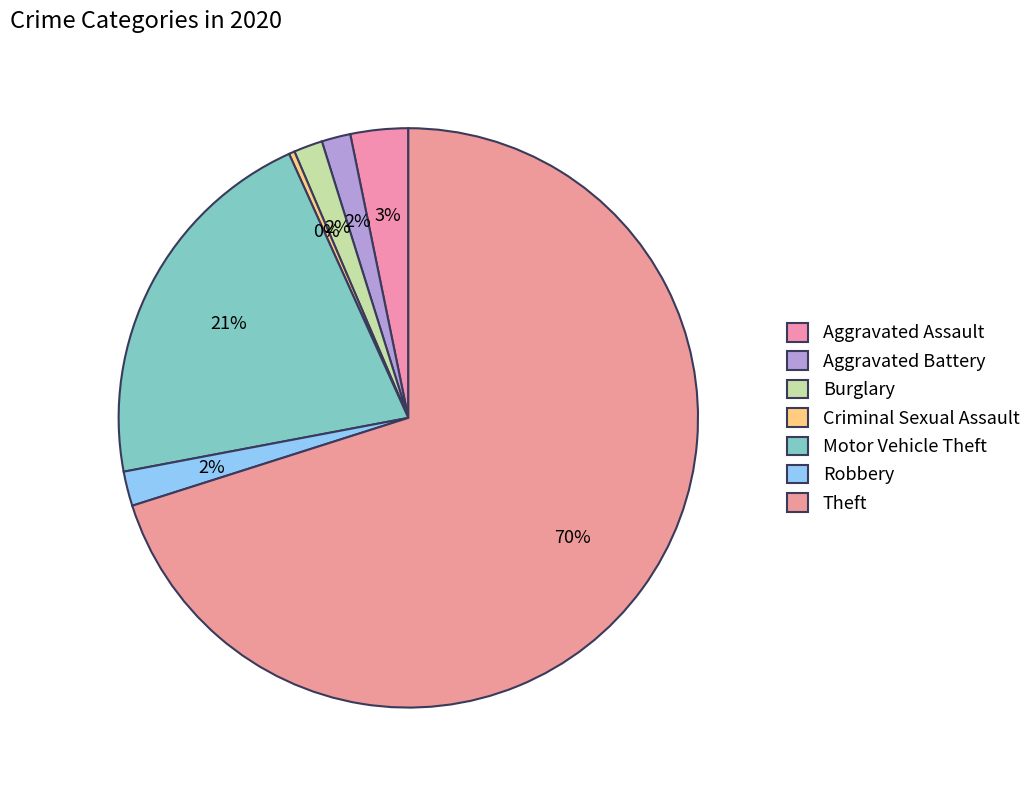

Count the number of slices in the pie.

7